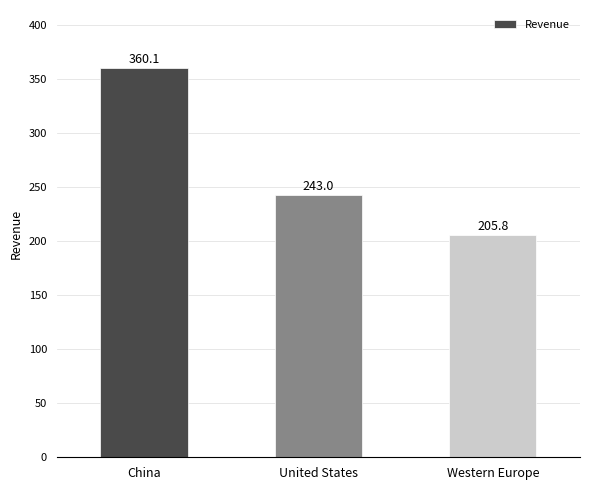

List the labels in order of value, largest first.

China, United States, Western Europe